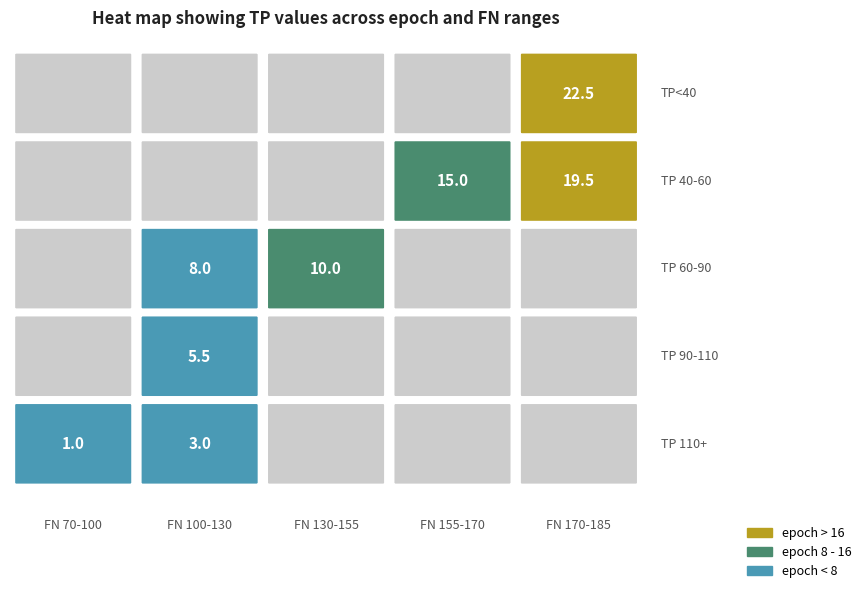

At which label is 0 closest to 106?

4